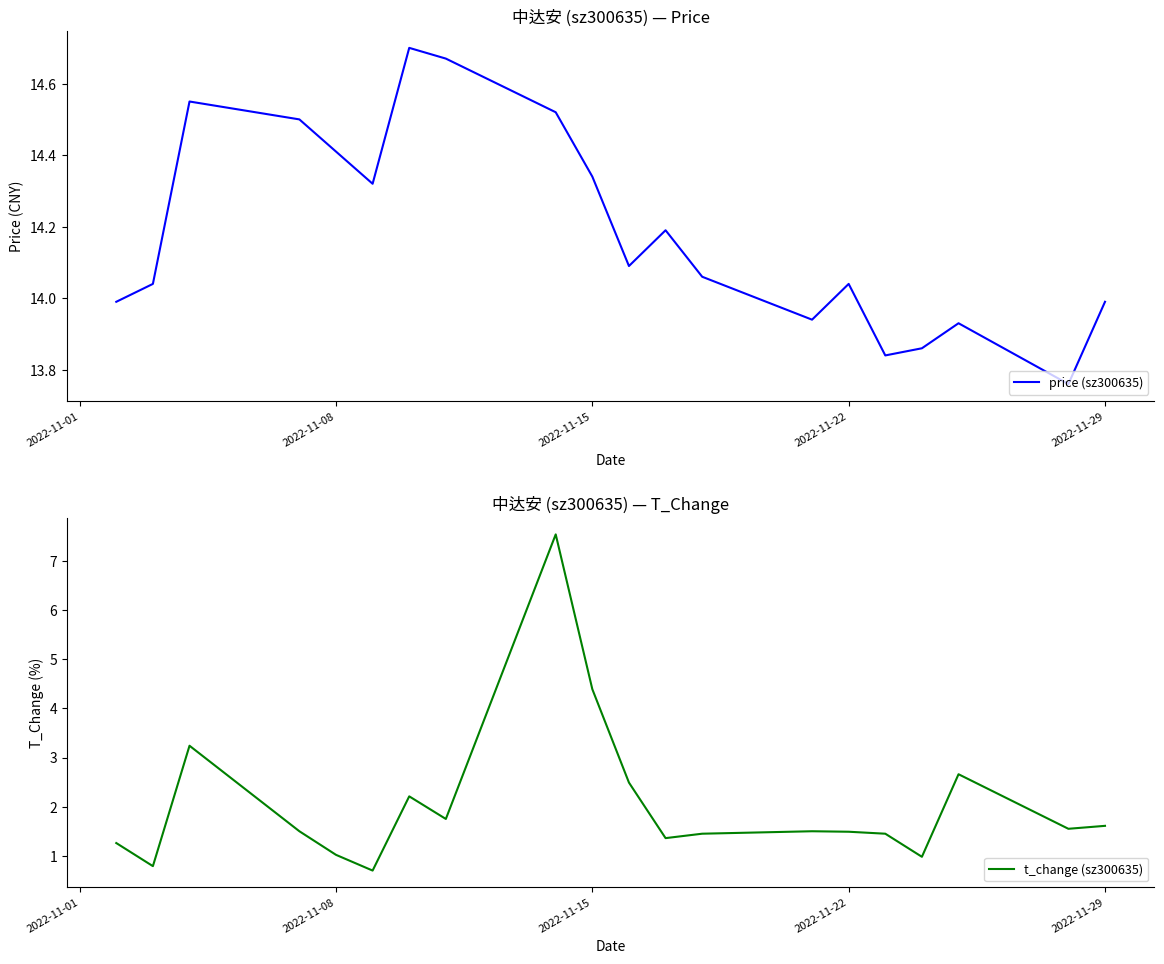

Is it true that price (sz300635) equals 22.3 at 2022-11-08?

False